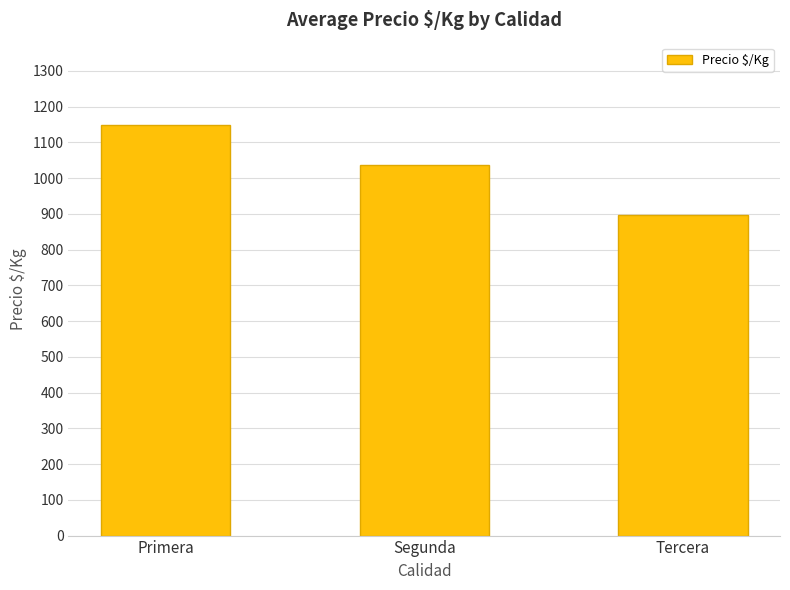

Which category has the lowest value across all series?

Tercera